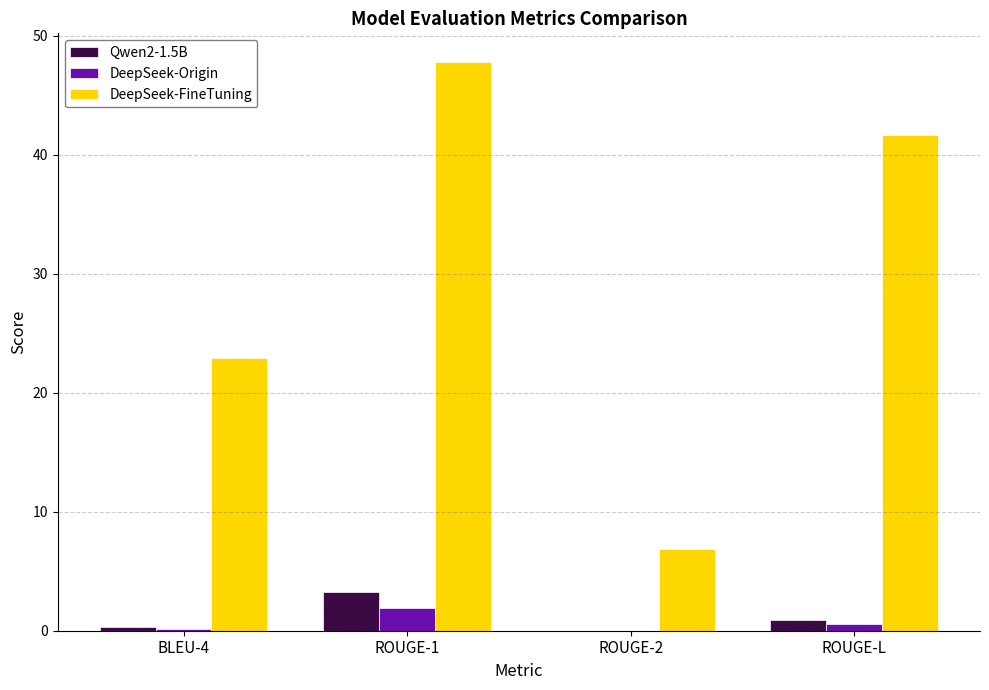

Where does the DeepSeek-FineTuning series first go above 41?

ROUGE-1